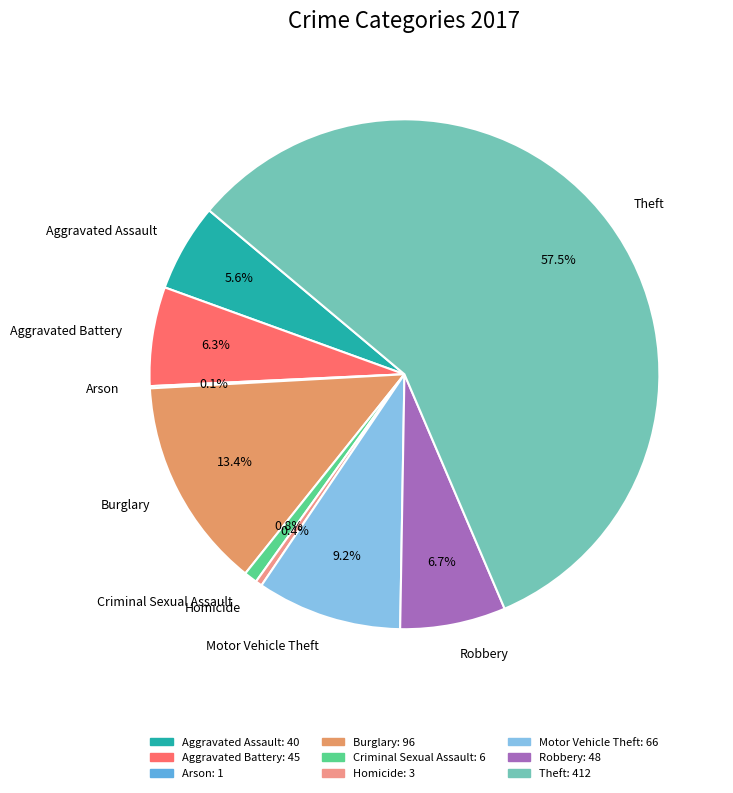

Combined, do Criminal Sexual Assault and Motor Vehicle Theft account for over 50%?

No